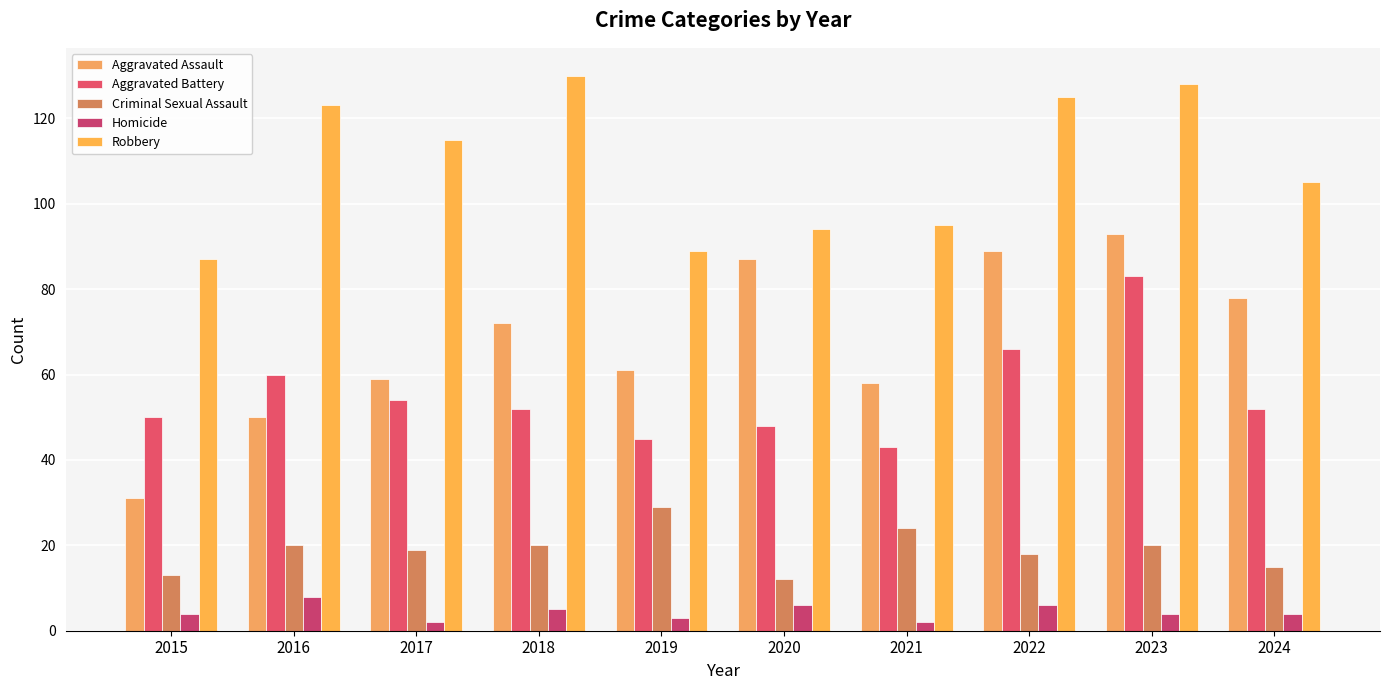

Does the chart contain stacked bars?

No